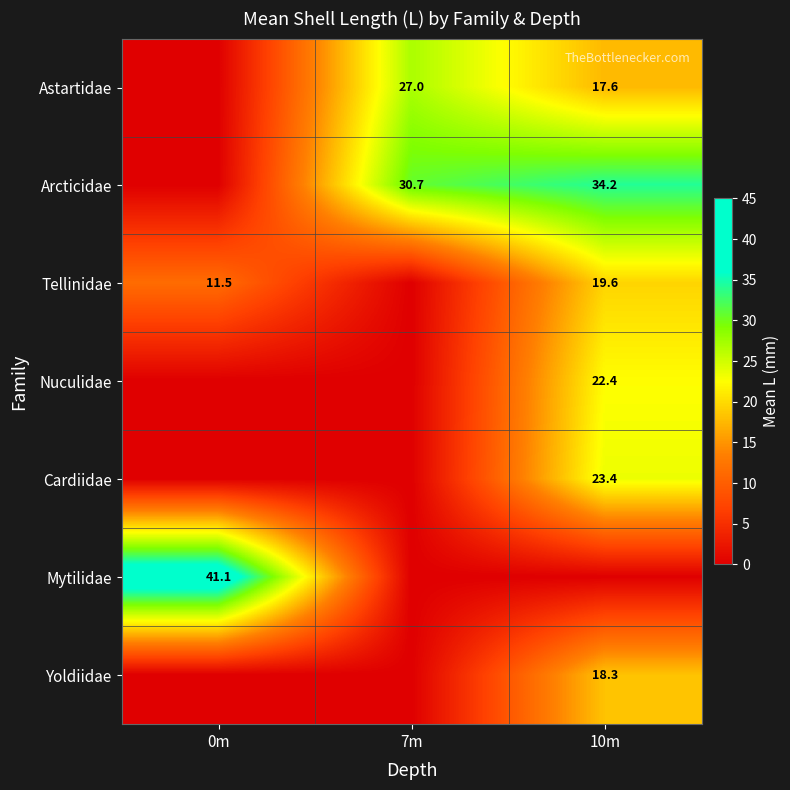

Between 10m and 7m, which is larger?

7m